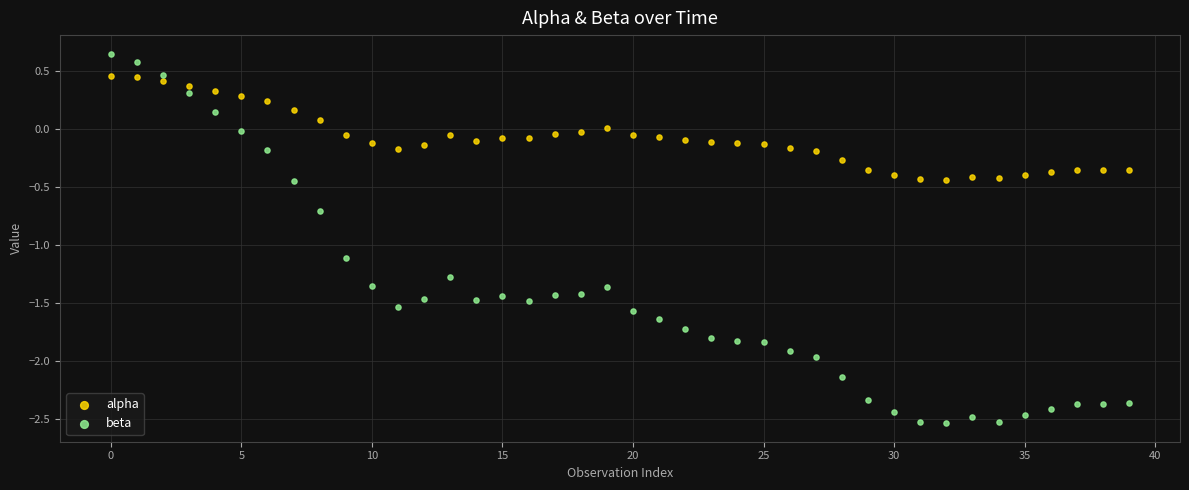

Across all data points, what is the range of Y values (max minus min)?

3.2